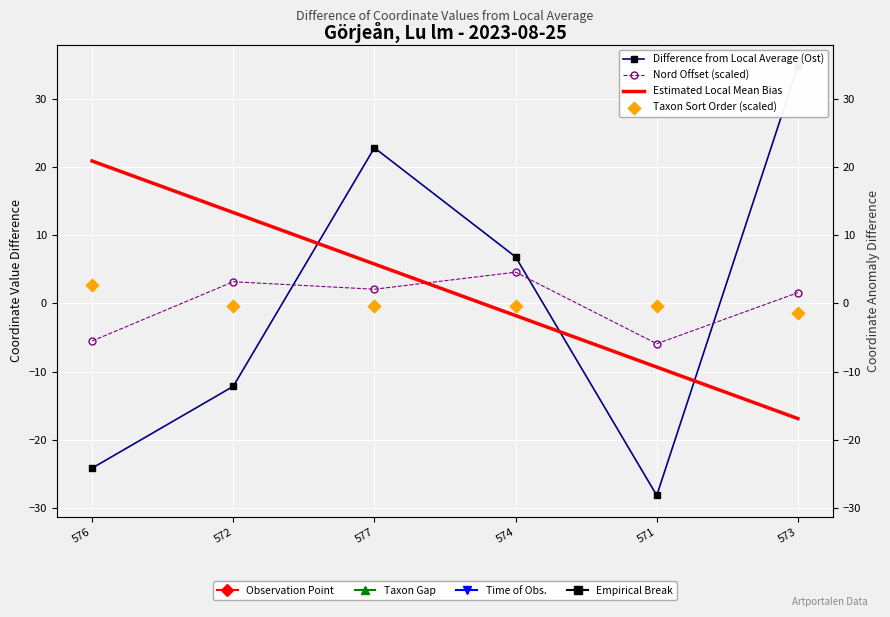

Which series has the largest total across all categories?

Estimated Local Mean Bias